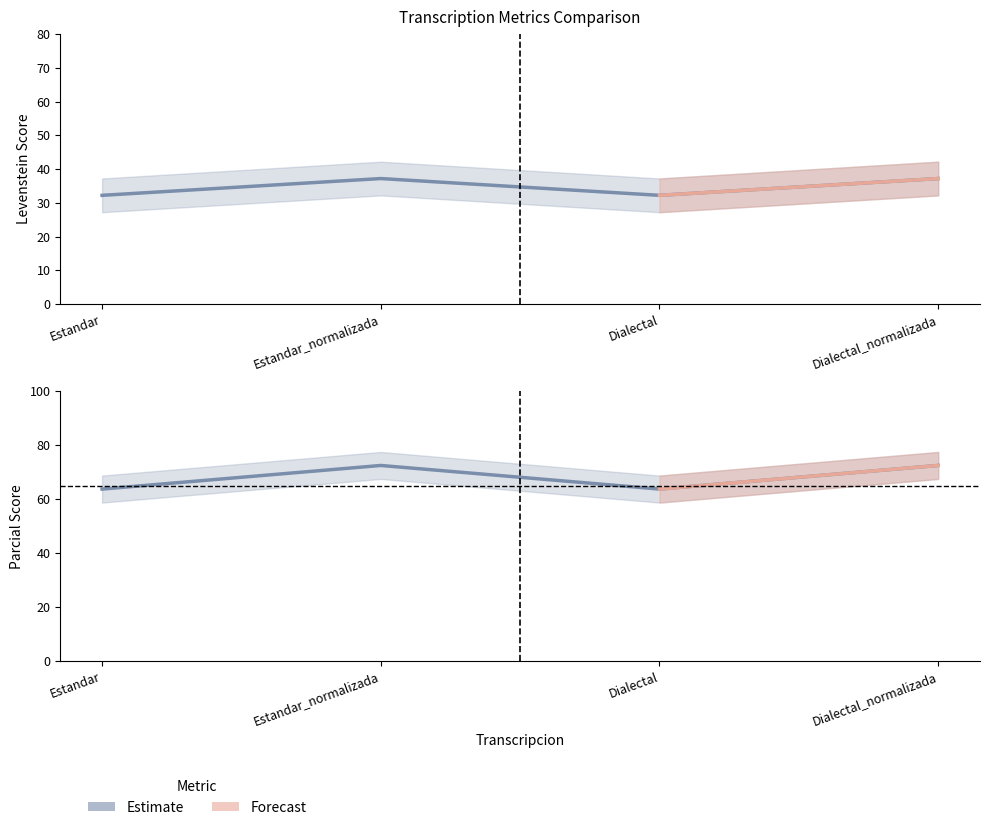

Reading left to right, what are all the values shown in this chart?

Levenstein: Estandar=32.2	Estandar_normalizada=37.2	Dialectal=32.2	Dialectal_normalizada=37.2
Parcial: Estandar=63.7	Estandar_normalizada=72.5	Dialectal=63.7	Dialectal_normalizada=72.5